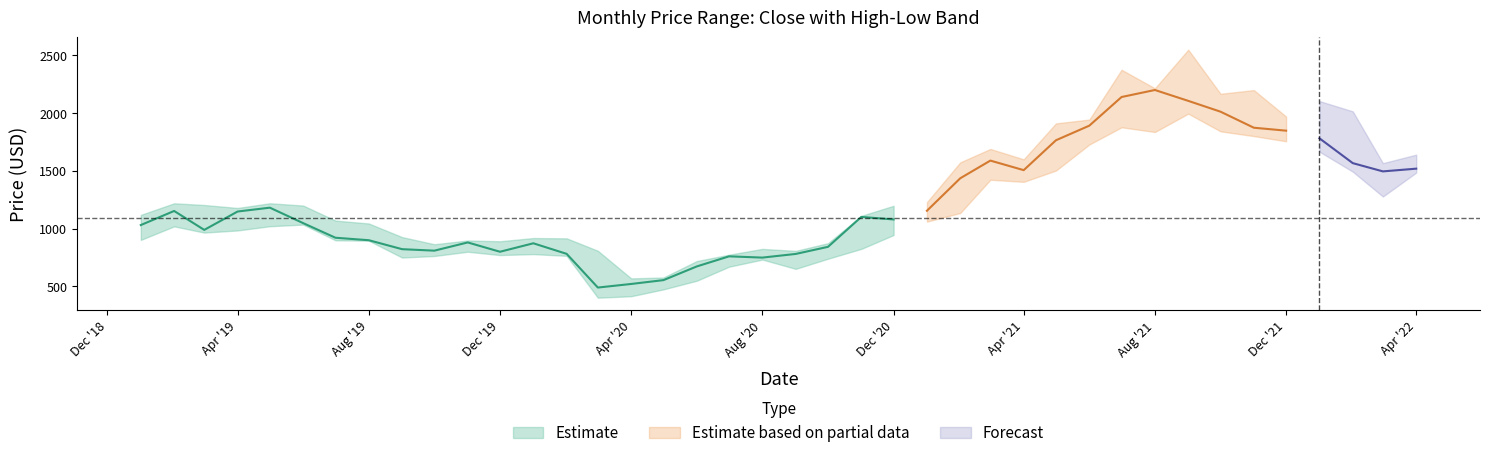

What is the label of the 23rd point from the right?

2020-06